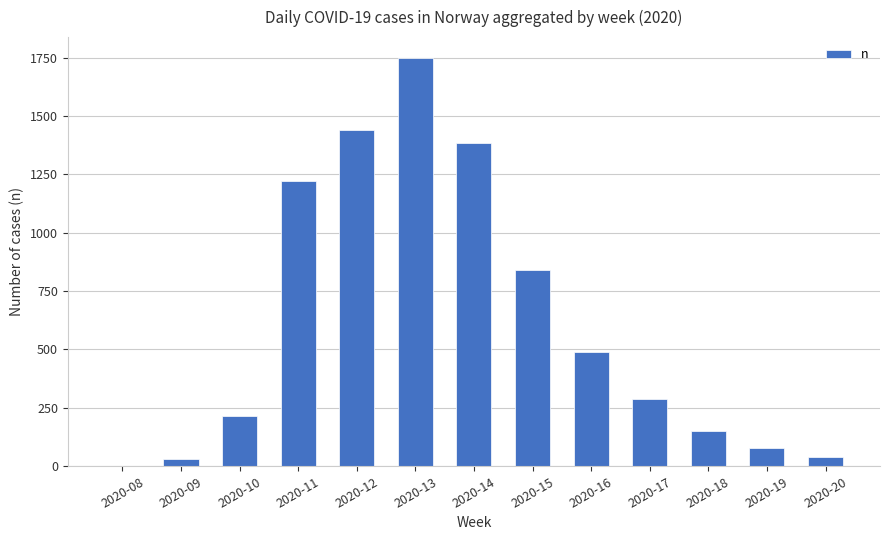

Does the chart contain stacked bars?

No